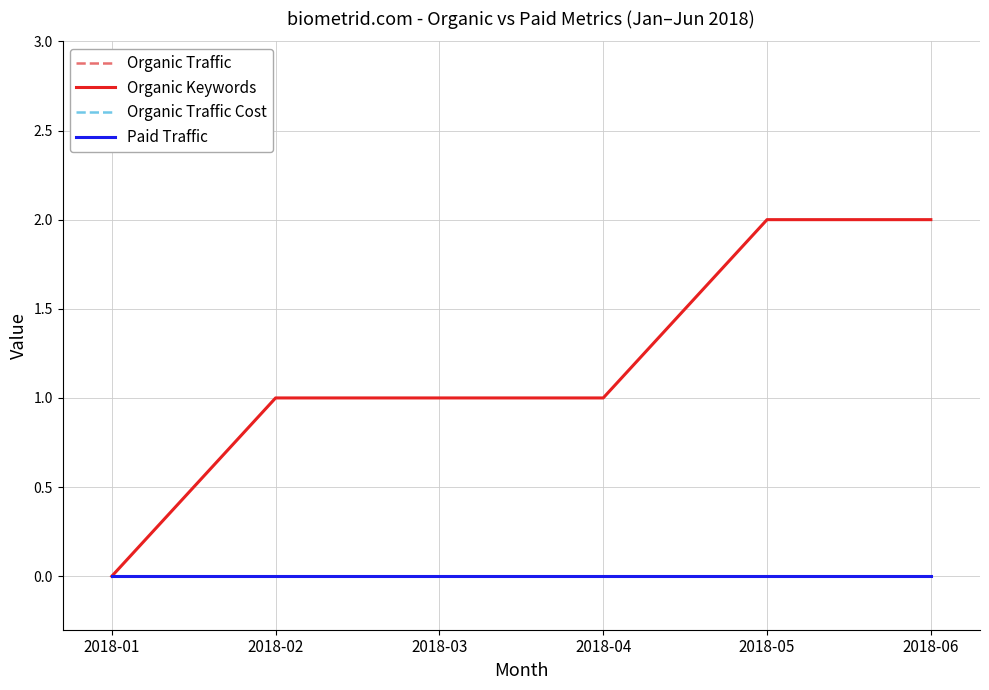

Does the chart have visible grid lines?

Yes